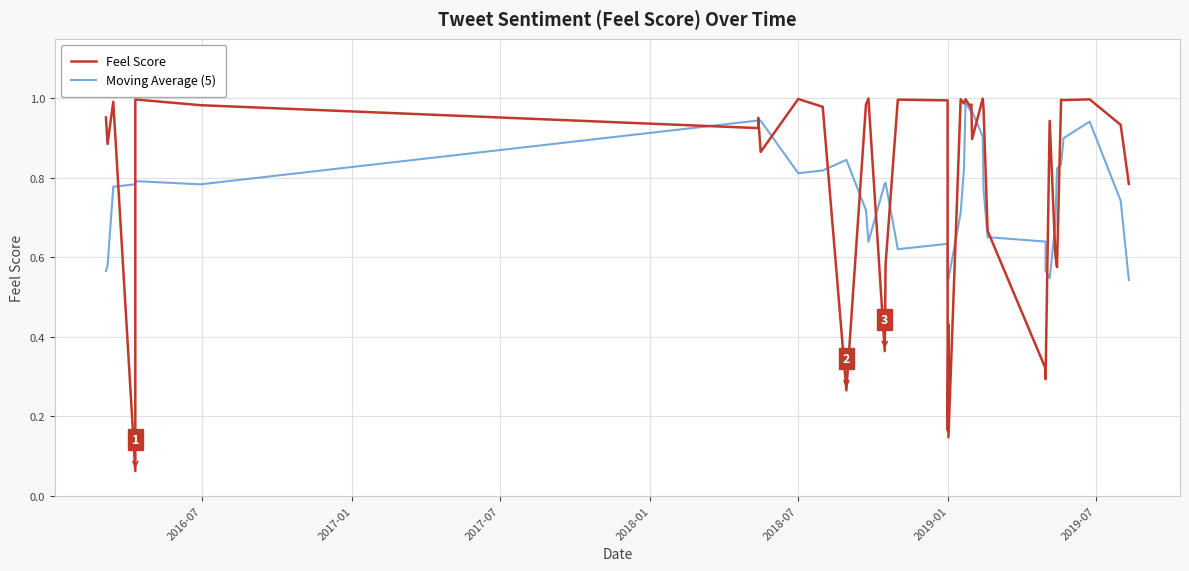

What are all the series names shown in the legend?

Feel Score, Moving Average (5)